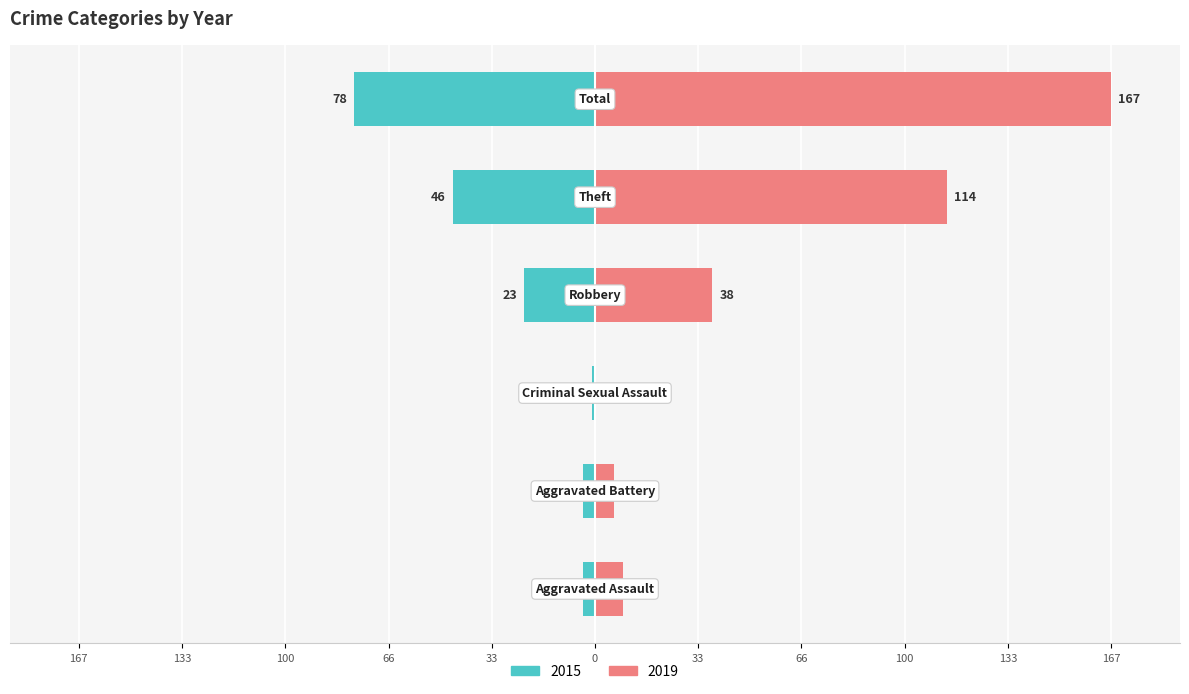

What is the total value across all series at Criminal Sexual Assault?

-0.4